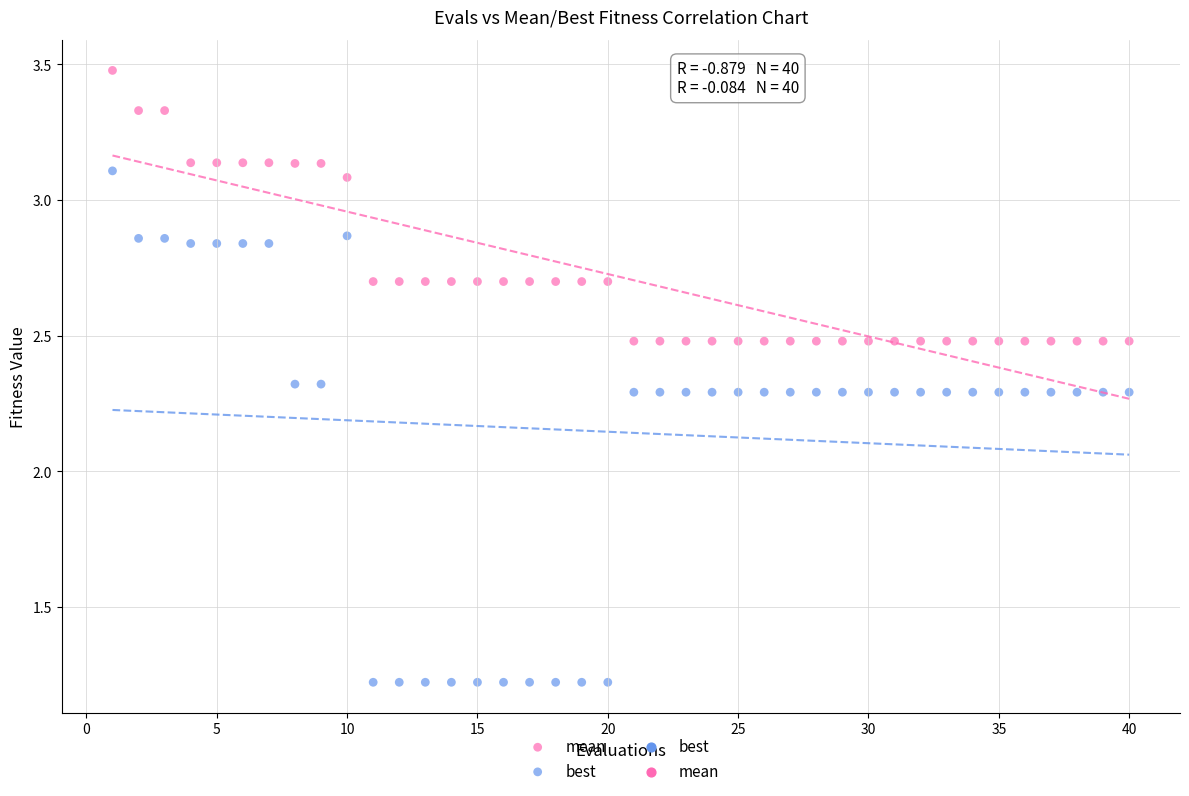

Which series contains the highest Y value?

mean